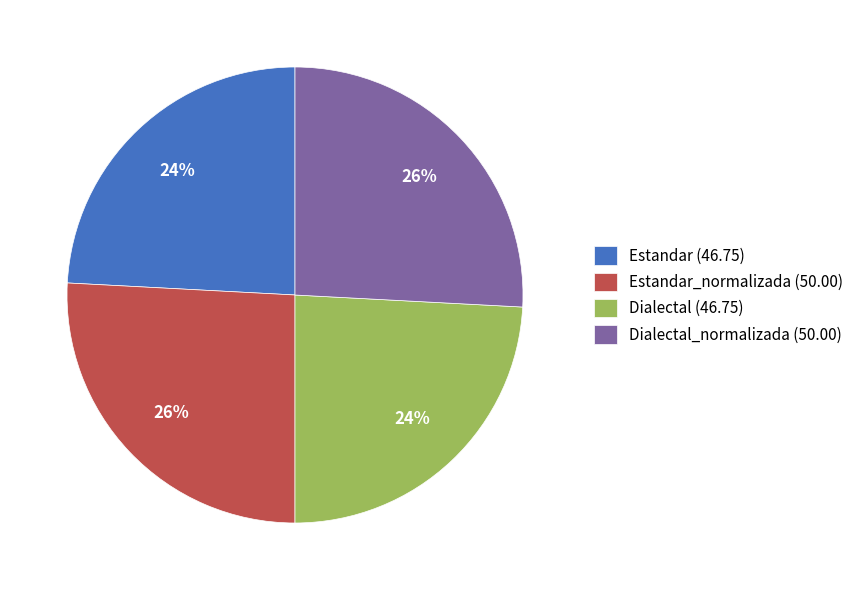

To the nearest percent, what is the average slice percentage?

25%